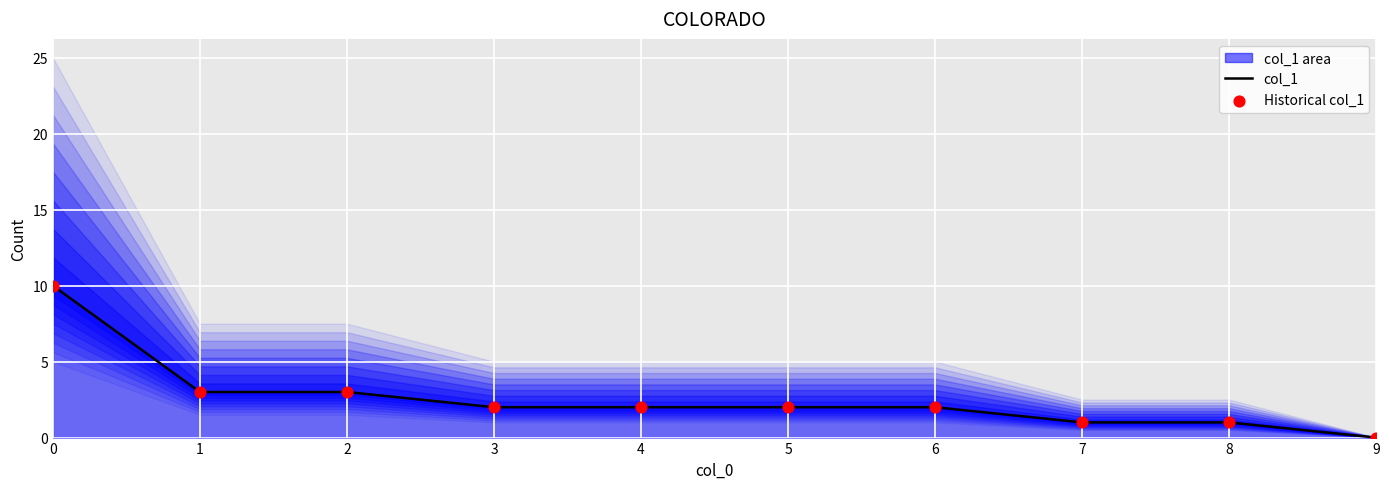

Which series reaches the maximum Y coordinate?

col_1